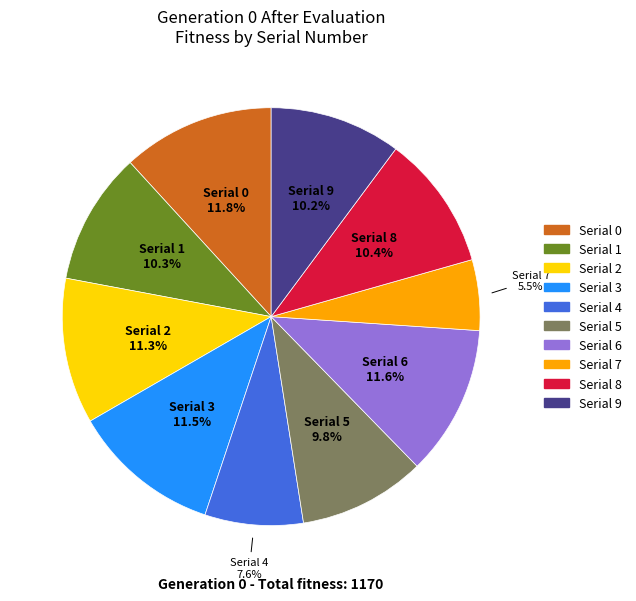

Which category has the smallest portion of the pie?

Serial 7